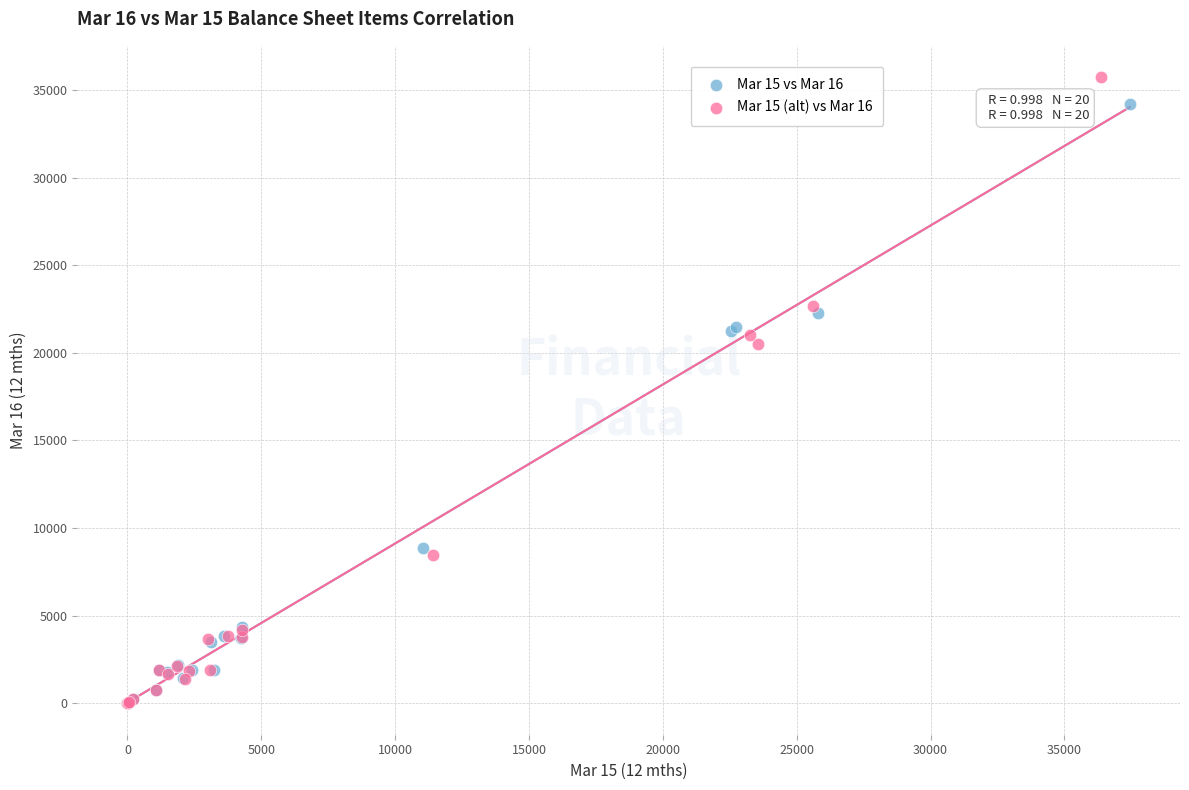

Which series has the widest spread of Y values?

Mar 15 (alt) vs Mar 16